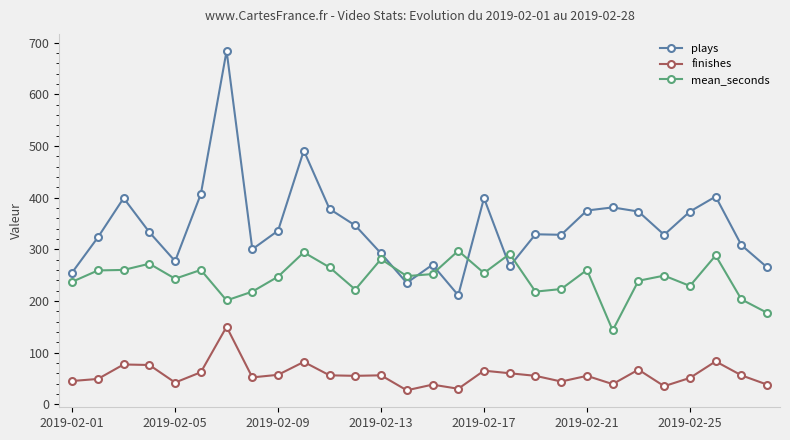

True or false: finishes and plays cross at least once.

False